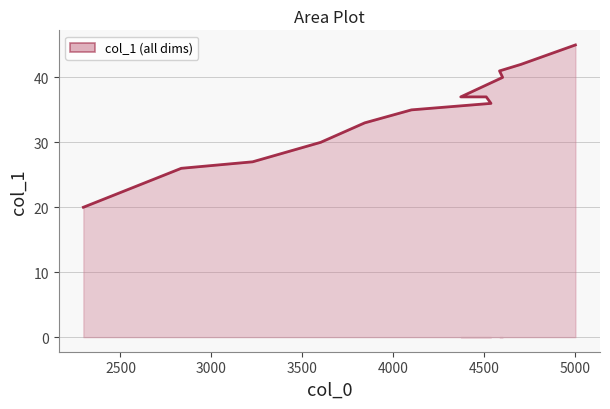

Rank the categories by value from lowest to highest.

2296, 2834, 3226, 3600, 3842, 4099, 4536, 4510, 4370, 4600, 4583, 4700, 4800, 4900, 5000